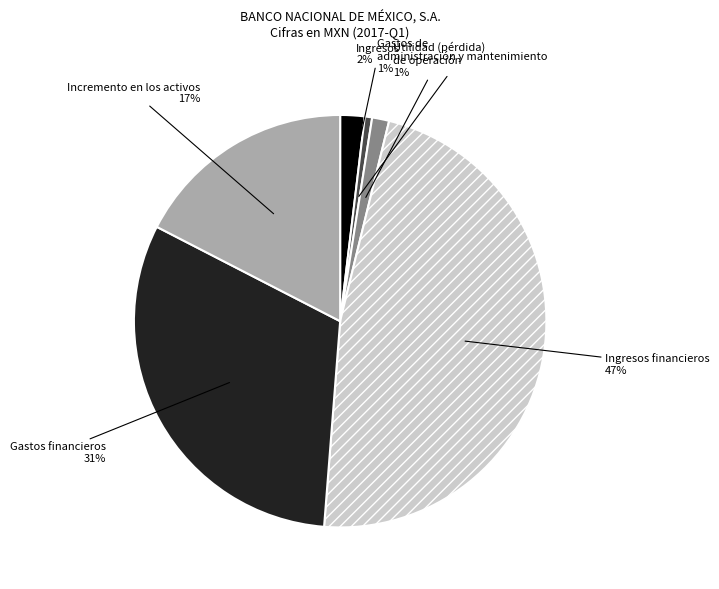

To the nearest percent, what is the average slice percentage?

17%